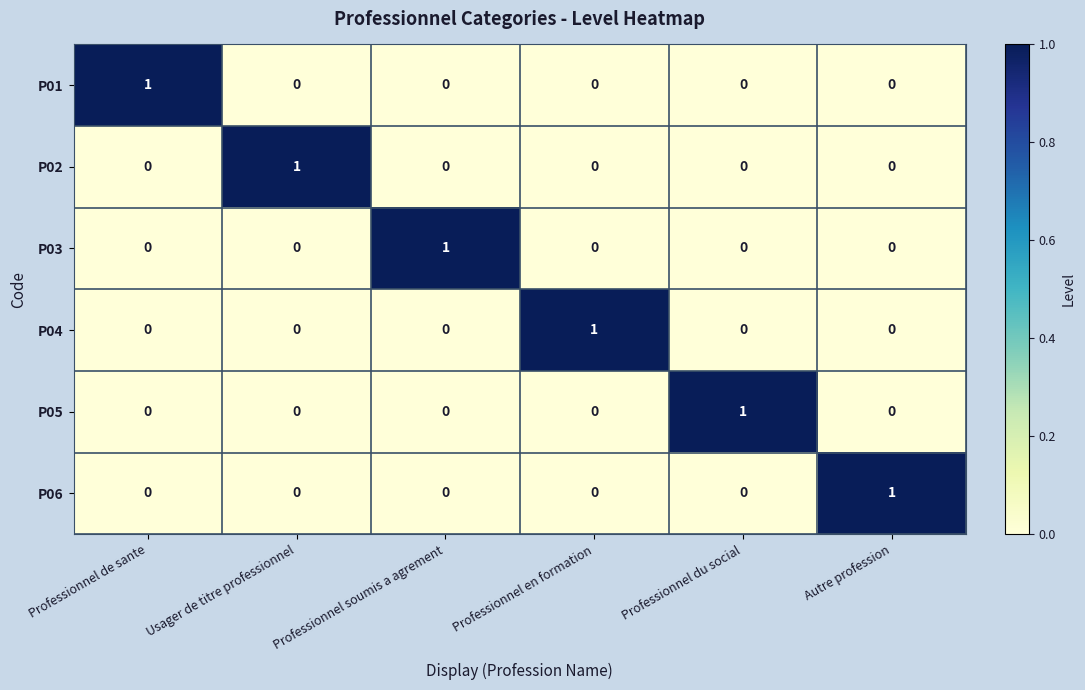

At which label does P01 reach its peak?

Professionnel de sante